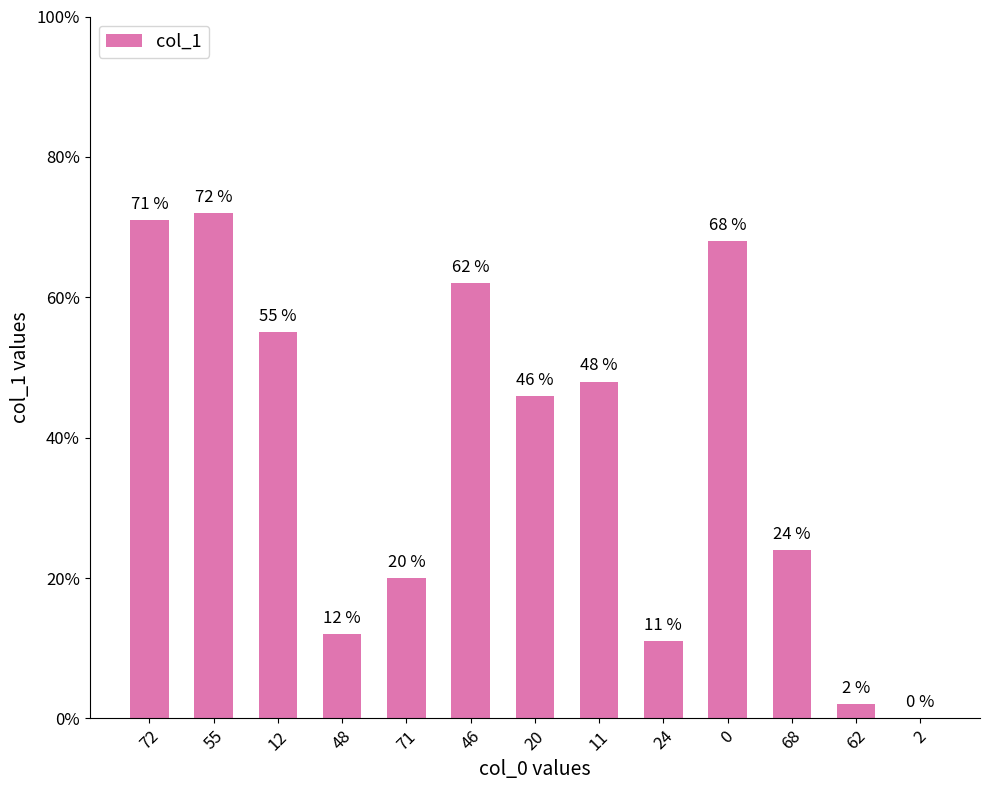

The value at 2 is 49. True or false?

False